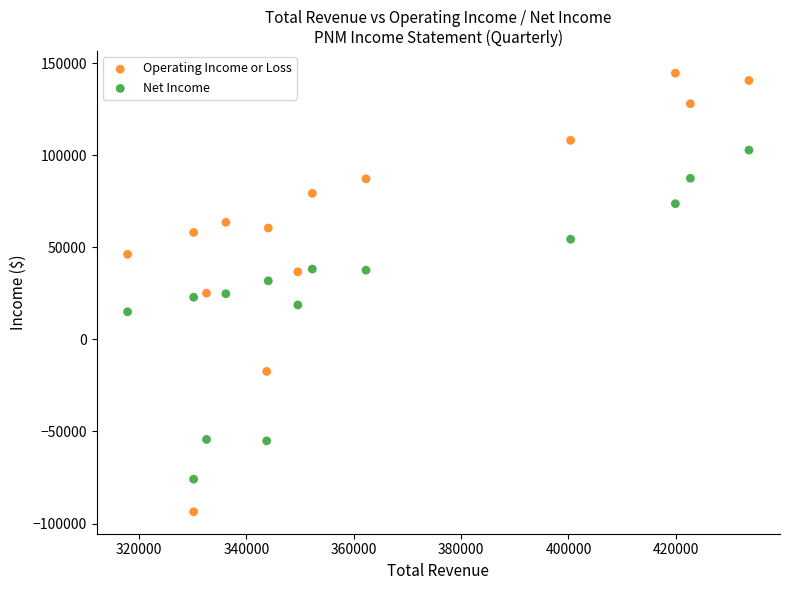

What are all the series names shown in the legend?

Operating Income or Loss, Net Income